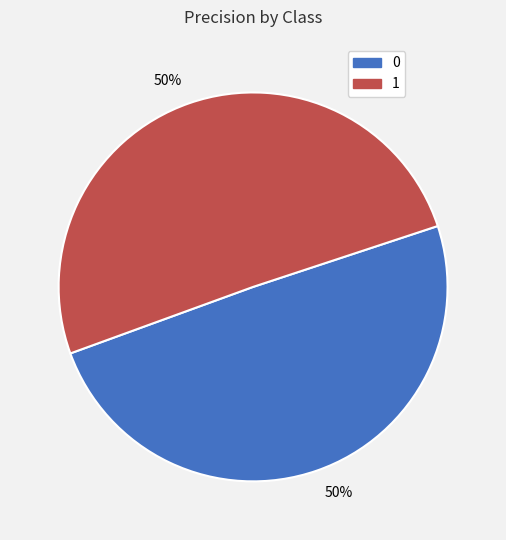

To the nearest percent, what is the average slice percentage?

50%